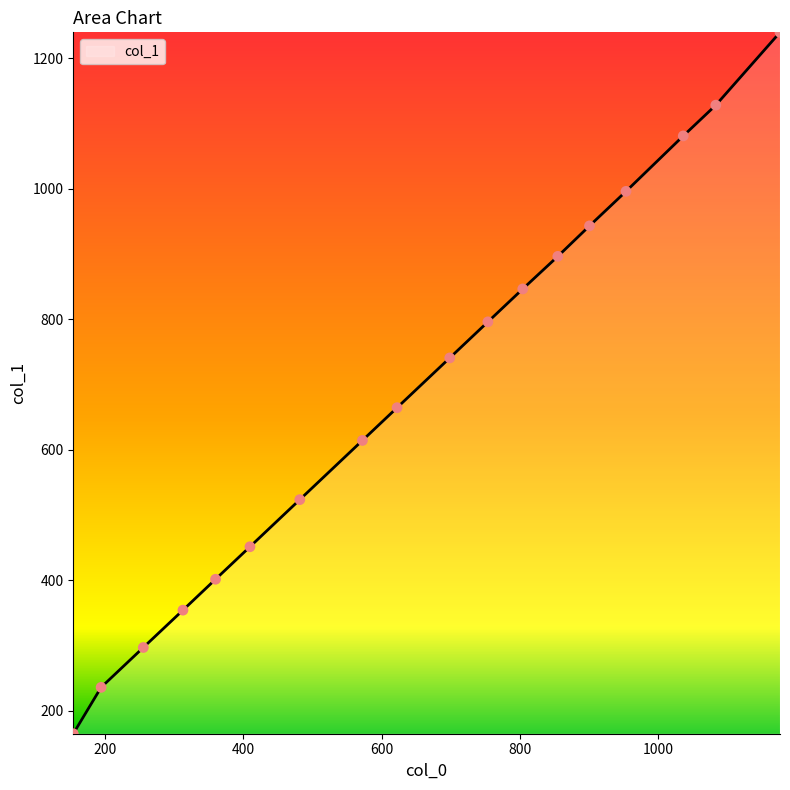

What is the maximum value shown in the chart?

1239.4